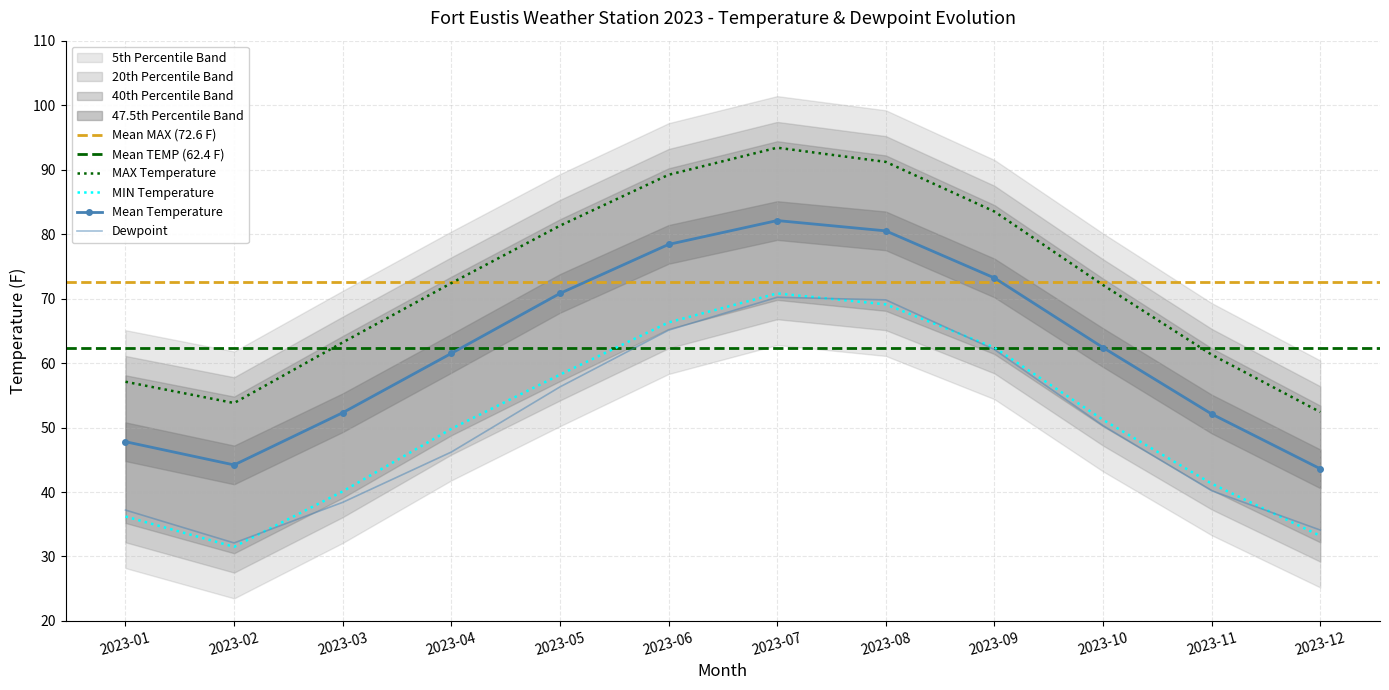

Between 2023-01 and 2023-03, which is larger?

2023-03